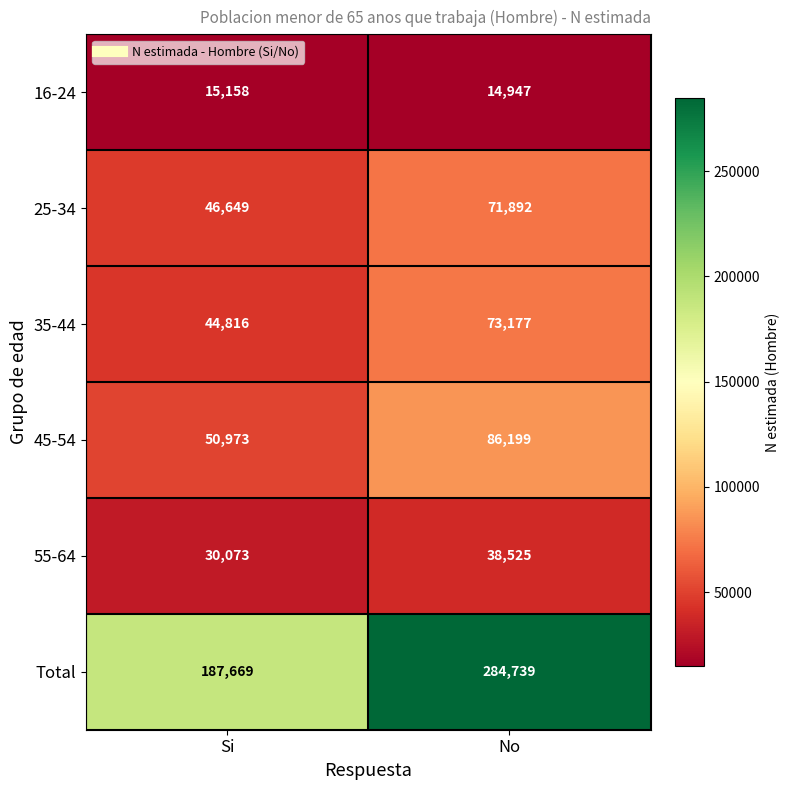

Is it true that 25-34 equals 115649 at No?

False